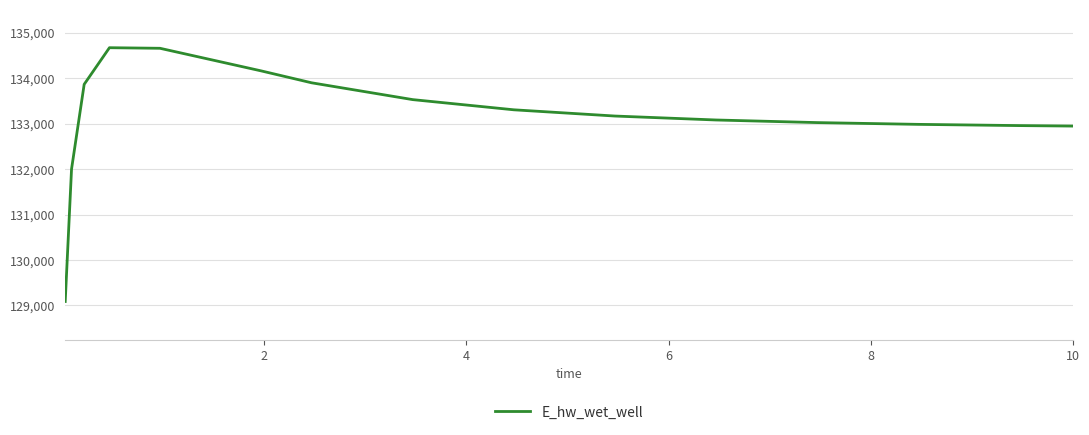

What is the difference between the maximum and minimum values?

5585.0